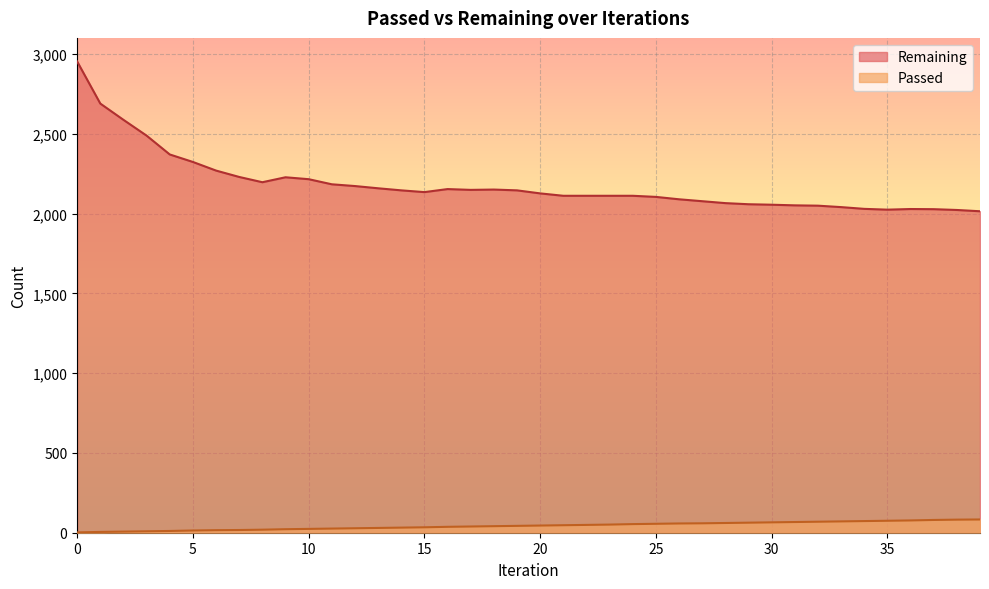

Is it true that Remaining equals 2105 at 25?

True